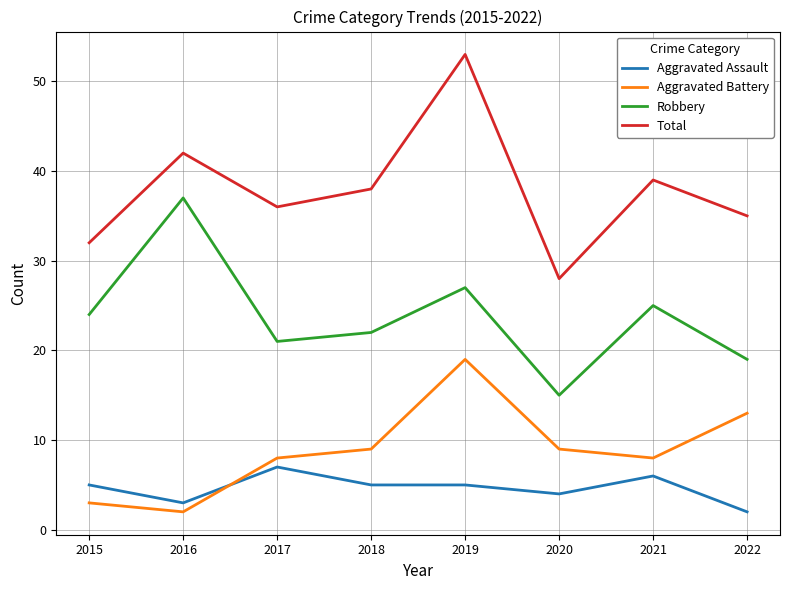

How many lines are shown in the chart?

4